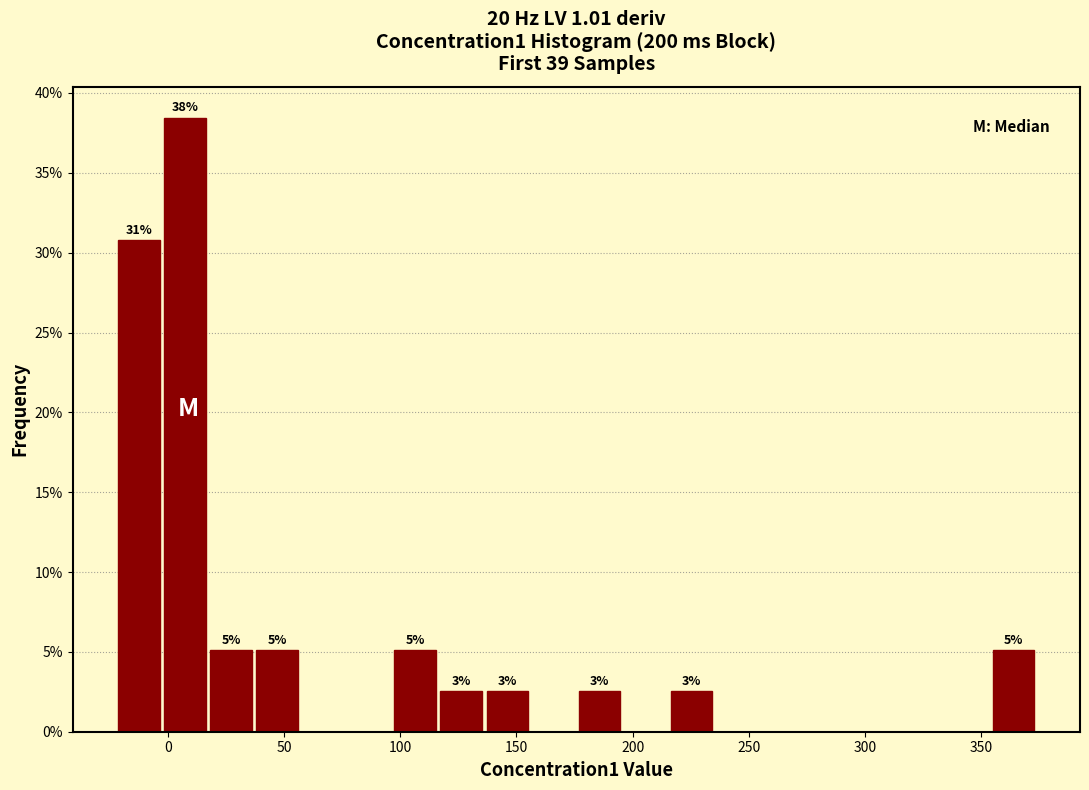

Read against the x-axis, roughly where is the centre of the tallest bar?

5